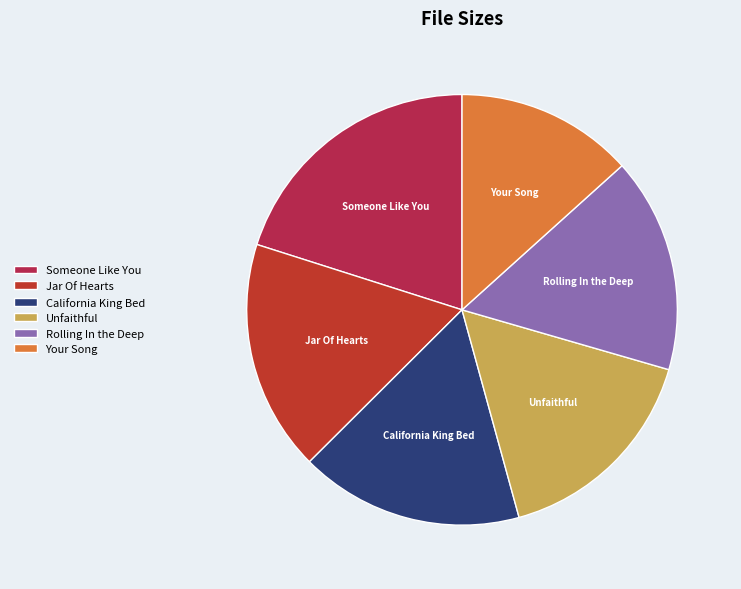

Is the sum of Rolling In the Deep and Unfaithful greater than half?

No